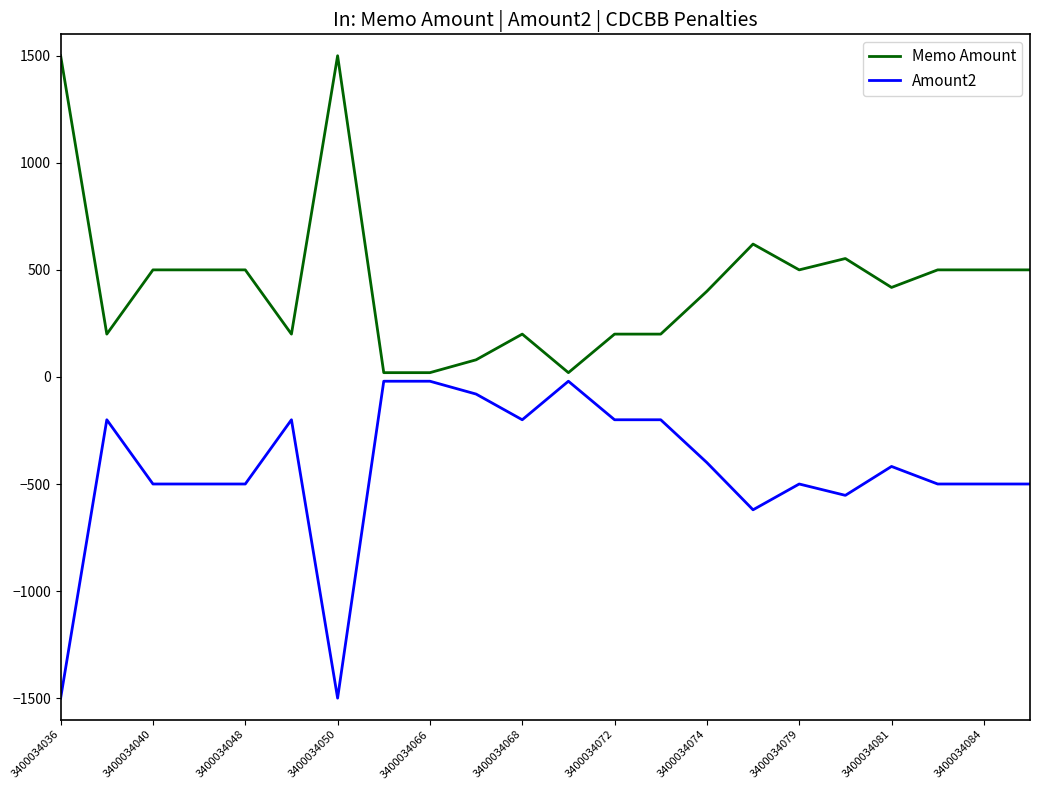

Rank the series by their average value, from lowest to highest.

Amount2, Memo Amount